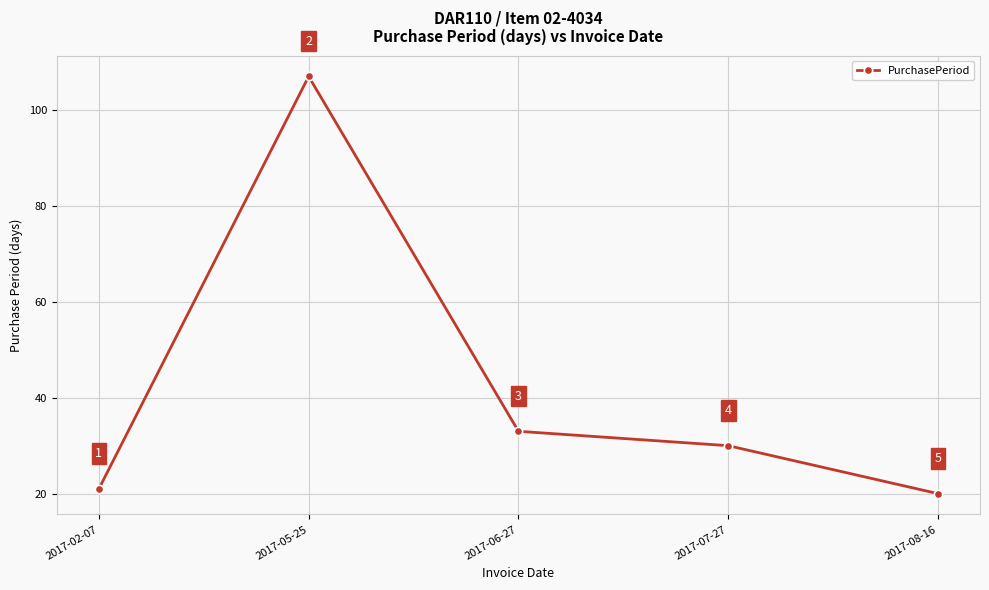

Approximately how many times larger is the value at 2017-05-25 compared to 2017-07-27?

3.6